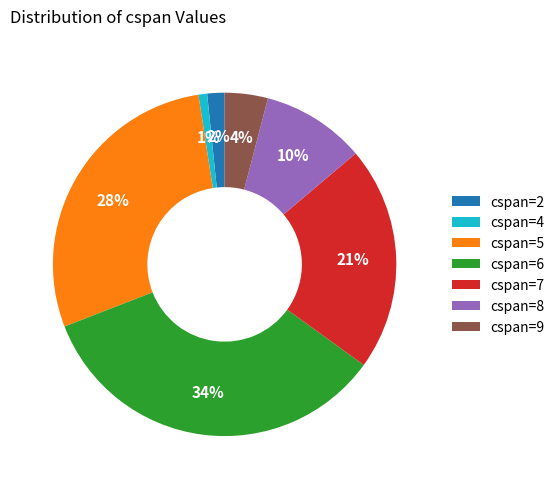

The cspan=9 slice represents 15% of the pie. True or false?

False